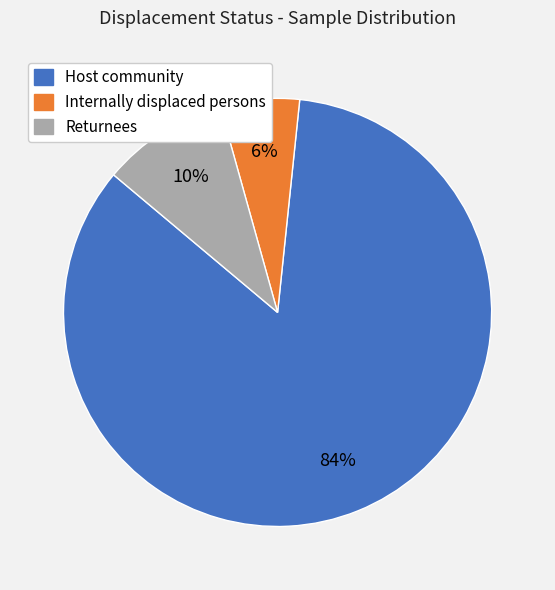

Count the number of slices in the pie.

3